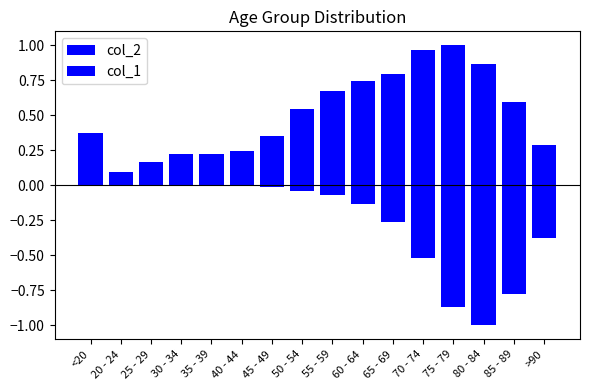

Reading left to right, transcribe all the data shown in this chart.

col_2: <20=0.4	20 - 24=0.1	25 - 29=0.2	30 - 34=0.2	35 - 39=0.2	40 - 44=0.2	45 - 49=0.4	50 - 54=0.5	55 - 59=0.7	60 - 64=0.7	65 - 69=0.8	70 - 74=1.0	75 - 79=1.0	80 - 84=0.9	85 - 89=0.6	>90=0.3
col_1: <20=-0.0	20 - 24=-0.0	25 - 29=-0.0	30 - 34=-0.0	35 - 39=-0.0	40 - 44=-0.0	45 - 49=-0.0	50 - 54=-0.0	55 - 59=-0.1	60 - 64=-0.1	65 - 69=-0.3	70 - 74=-0.5	75 - 79=-0.9	80 - 84=-1.0	85 - 89=-0.8	>90=-0.4